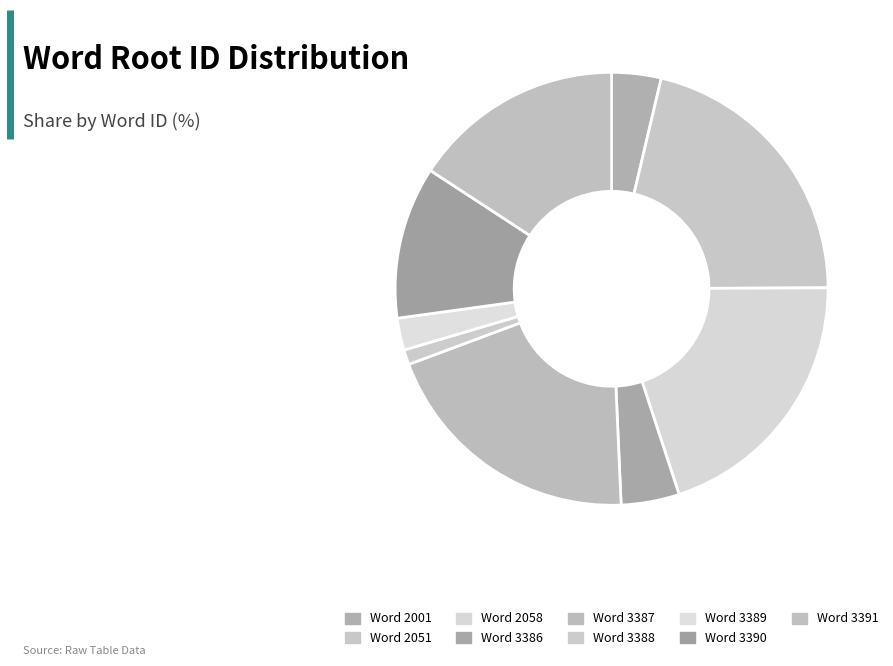

To the nearest percent, what is the difference between the largest and smallest slice percentages?

20%